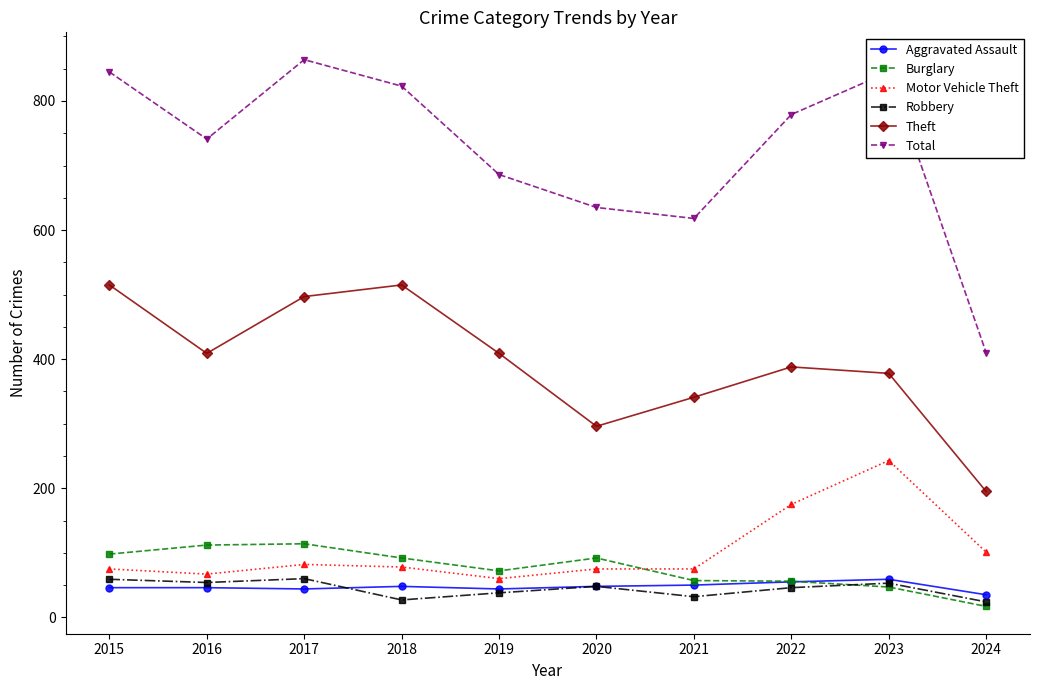

What value does the Motor Vehicle Theft series have at 2023?

243